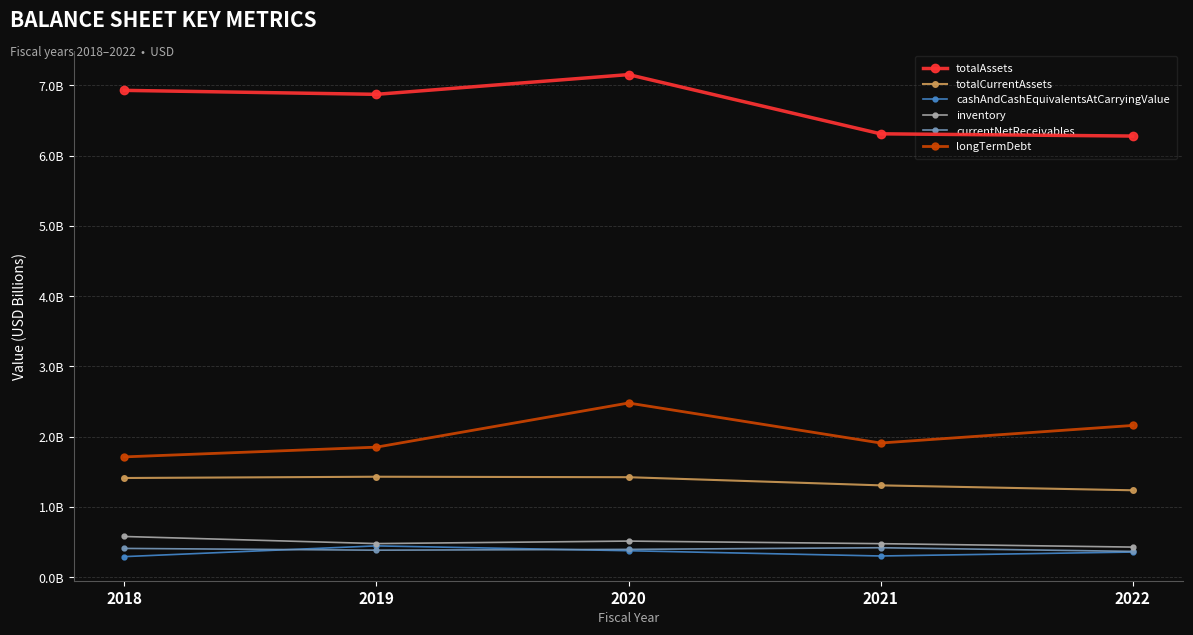

At 2022, list the series in order from smallest to largest.

cashAndCashEquivalentsAtCarryingValue, currentNetReceivables, inventory, totalCurrentAssets, longTermDebt, totalAssets